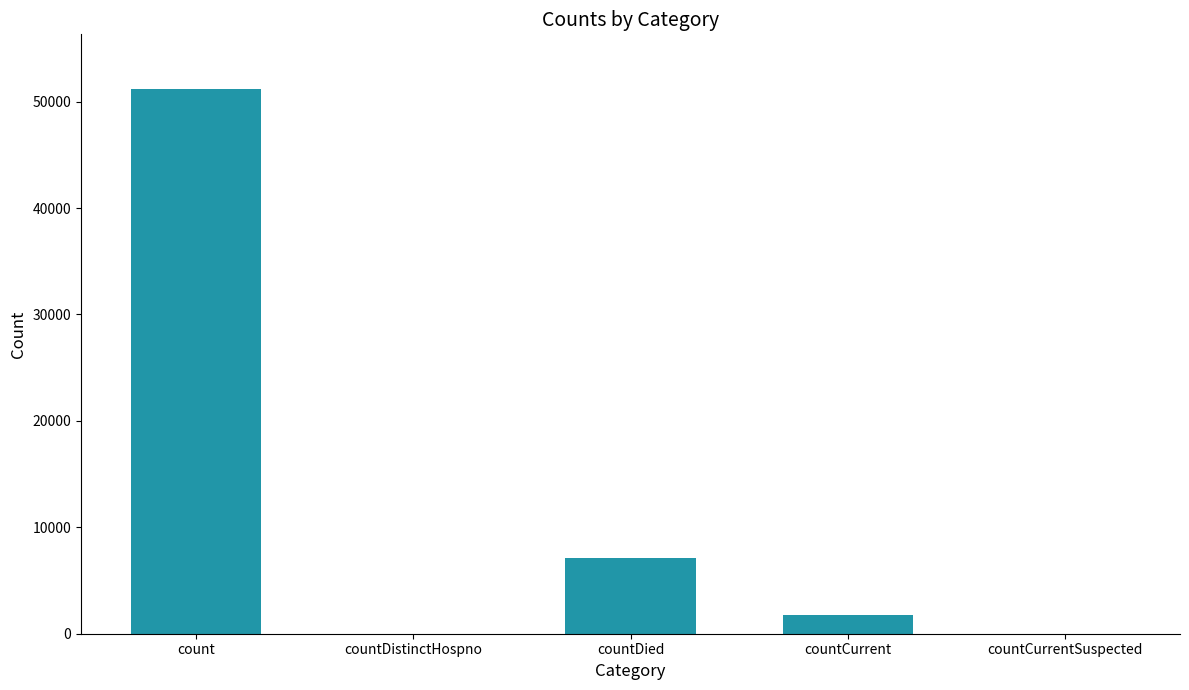

At which label is the value closest to 25600?

countDied